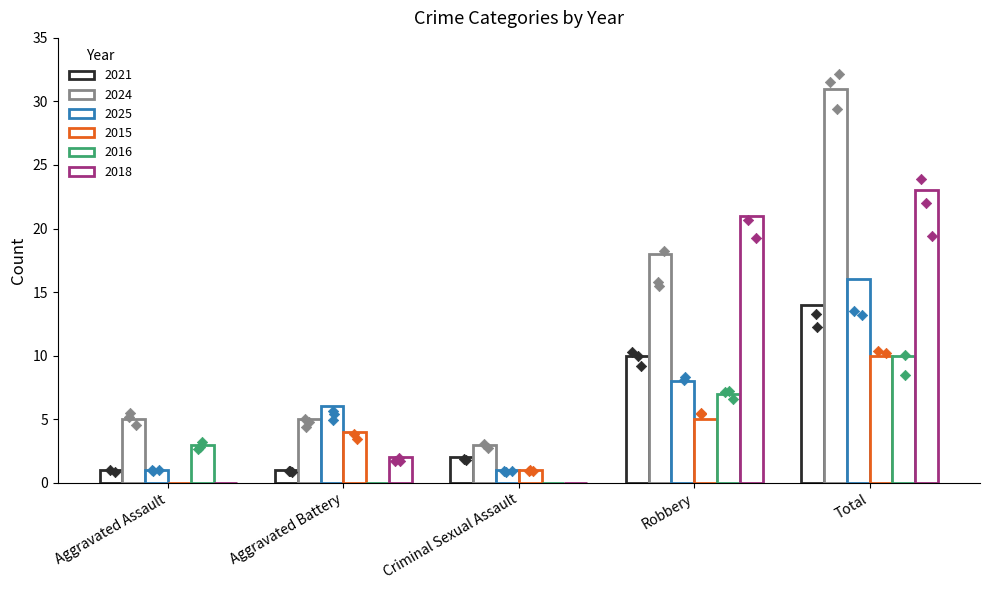

Which series has the largest Y range (max minus min)?

2024